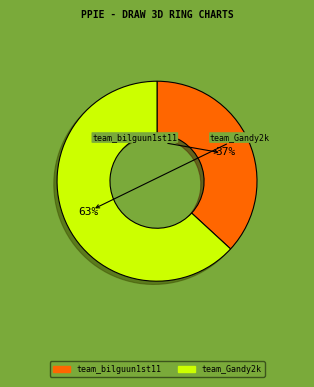

Combined, what portion of the pie is team_bilguun1st11 and team_Gandy2k?

100.0%